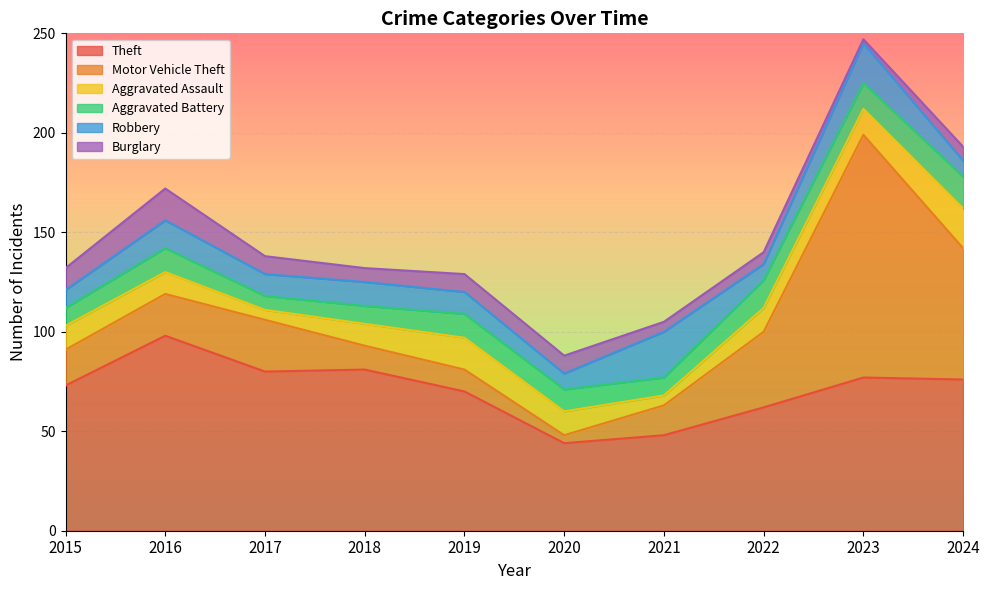

Where do Robbery and Burglary first cross each other?

2016 and 2017